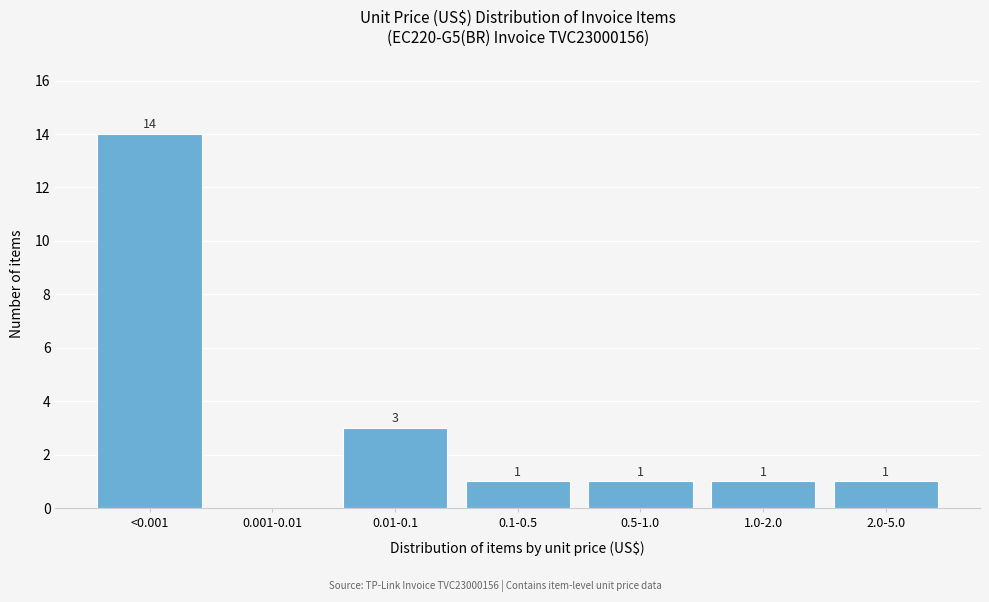

Reading left to right, extract all data points from this chart.

<0.001=14	0.001-0.01=0	0.01-0.1=3	0.1-0.5=1	0.5-1.0=1	1.0-2.0=1	2.0-5.0=1